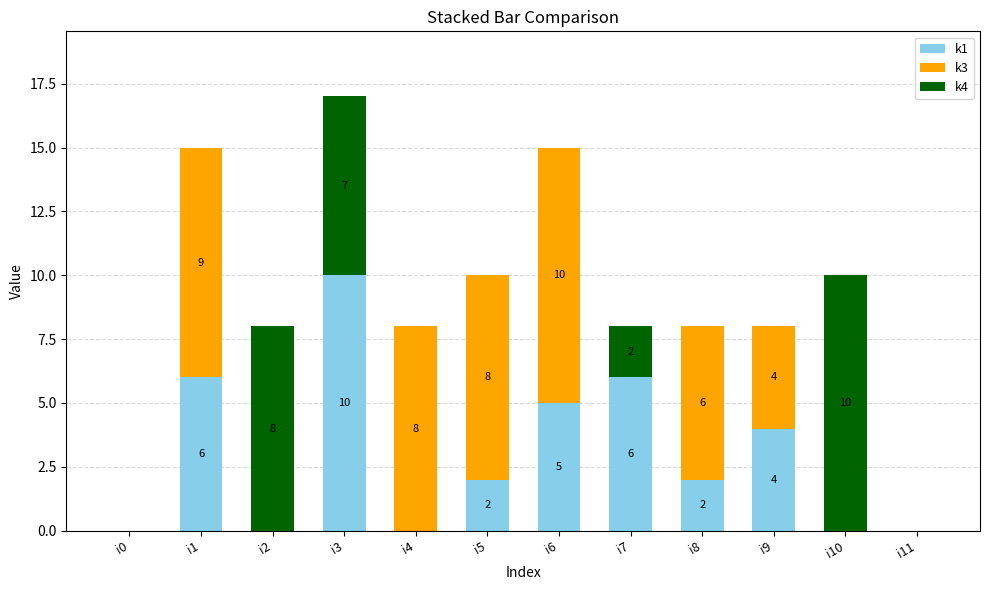

What is the highest value of the k1 series?

10